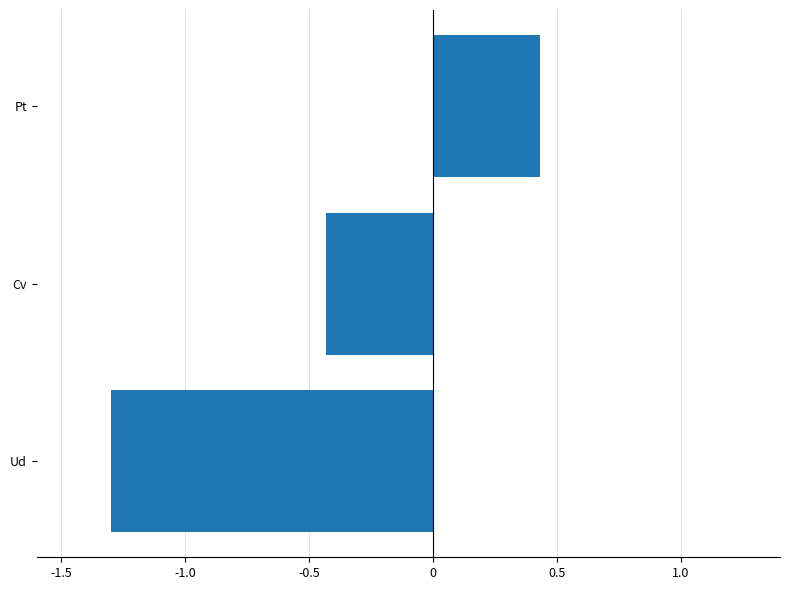

Is it true that the value at Ud is -2.1?

False